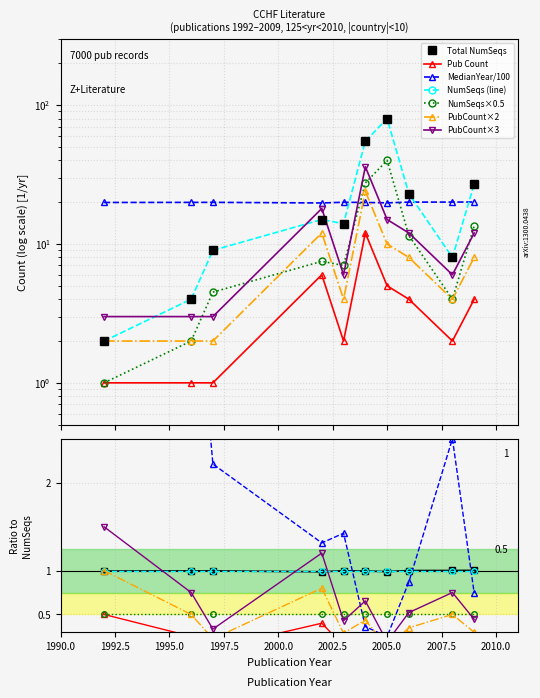

Read the LitID_count value at 2006.

4.0